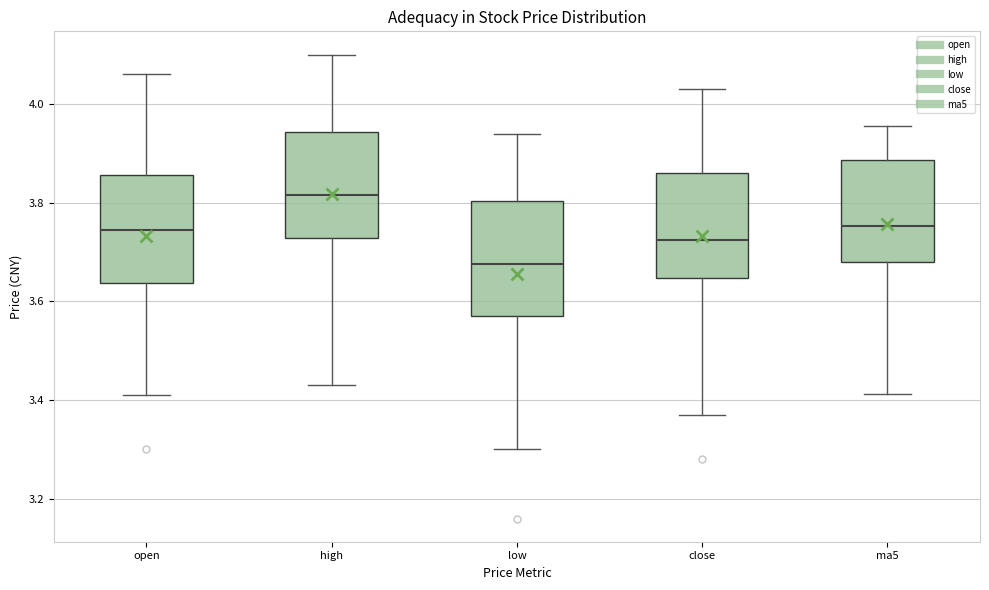

Where does the median line of the box for ma5 sit on the y-axis? The values are not printed on the chart, so give them approximately, as read against the axis.

3.76